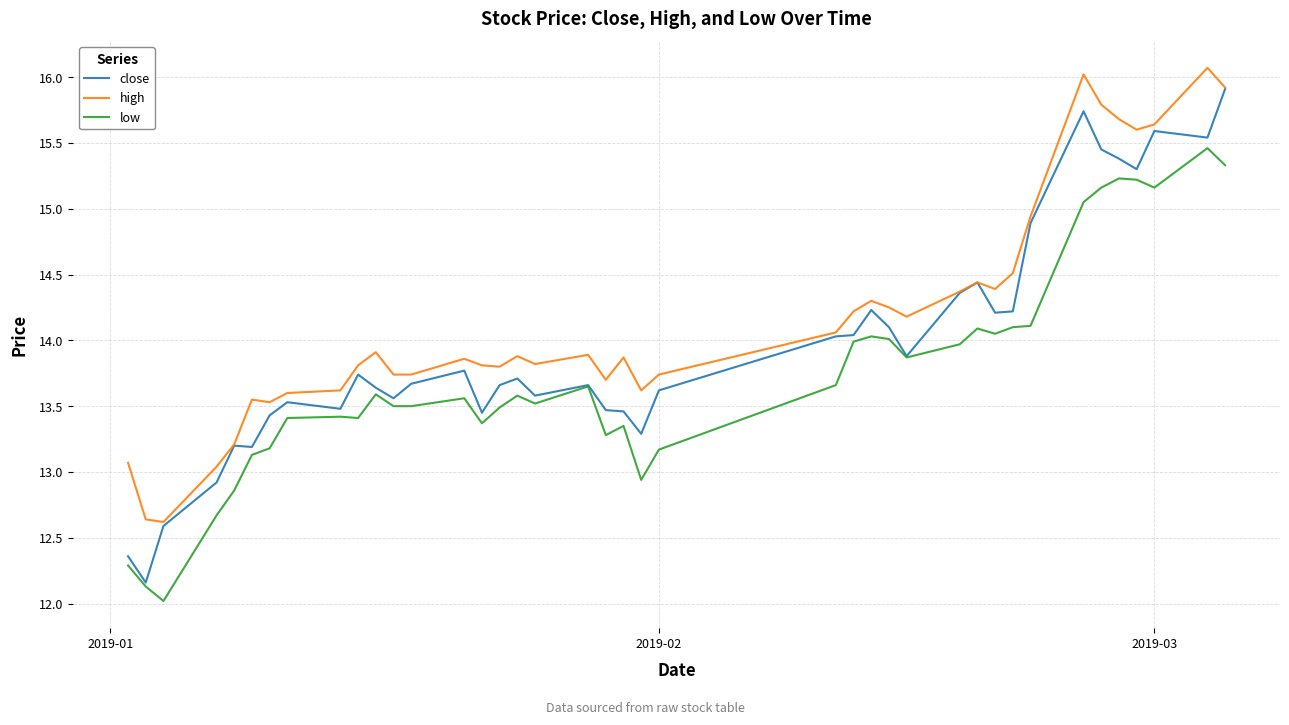

List the series in order of their overall mean, lowest first.

low, close, high